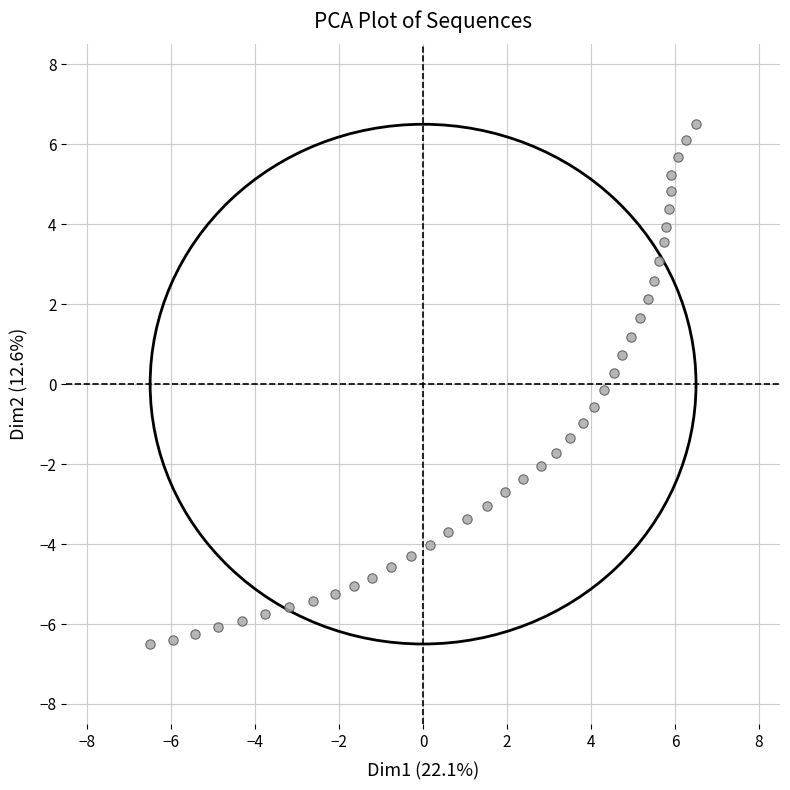

What is the range of Y values (max minus min)?

13.0